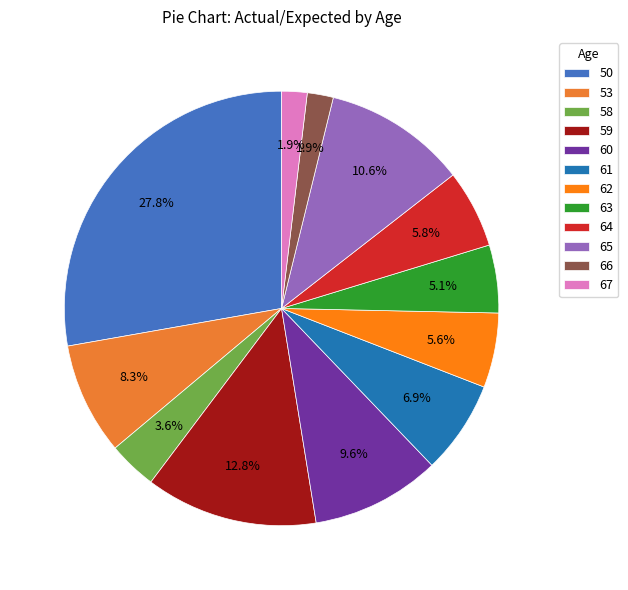

To the nearest percent, what is the combined percentage of 66 and 67?

4%